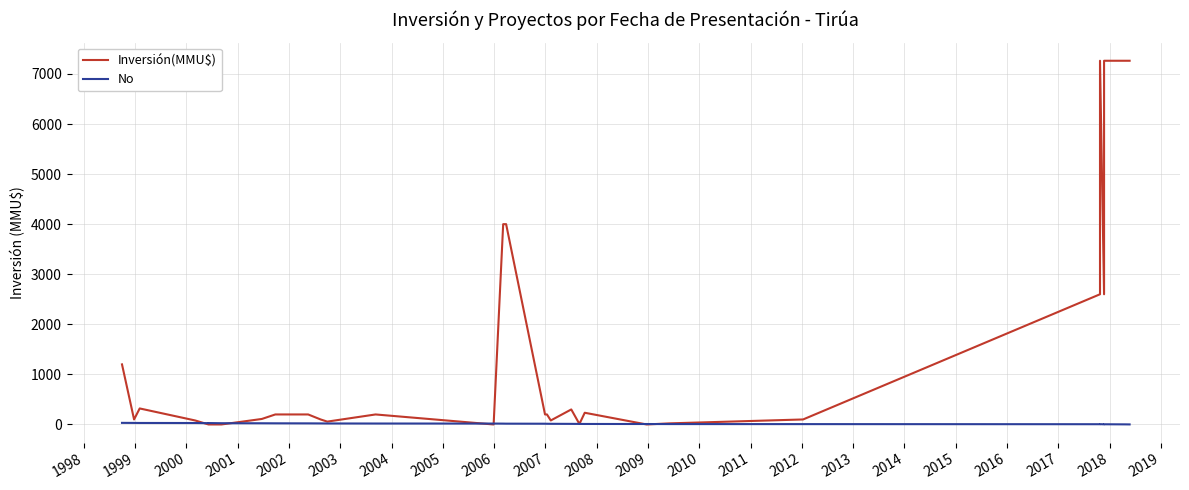

Between 2015 and 2011, which is larger?

2015